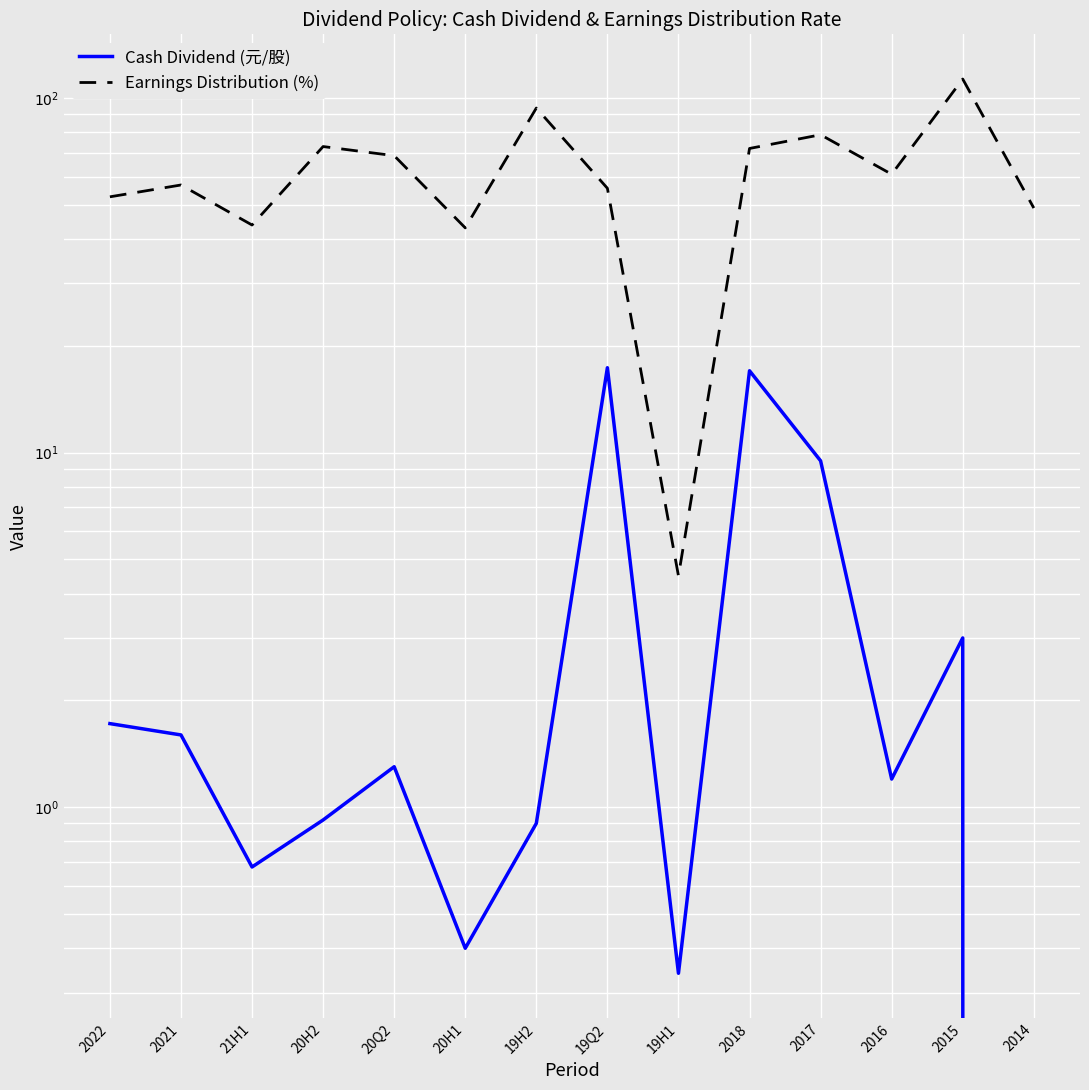

How many values in the Earnings Distribution (%) series exceed 60?

7